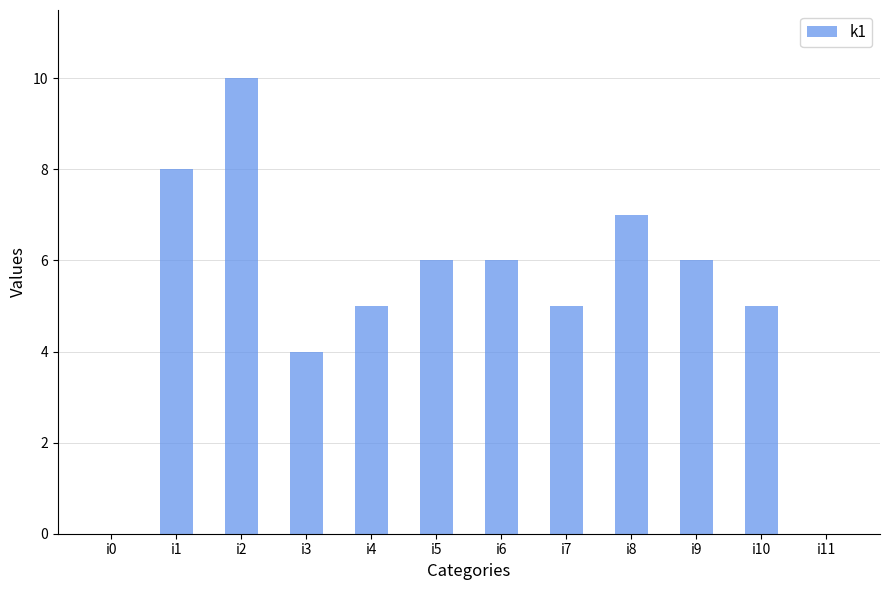

What is the approximate value at i9, to the nearest 10?

10